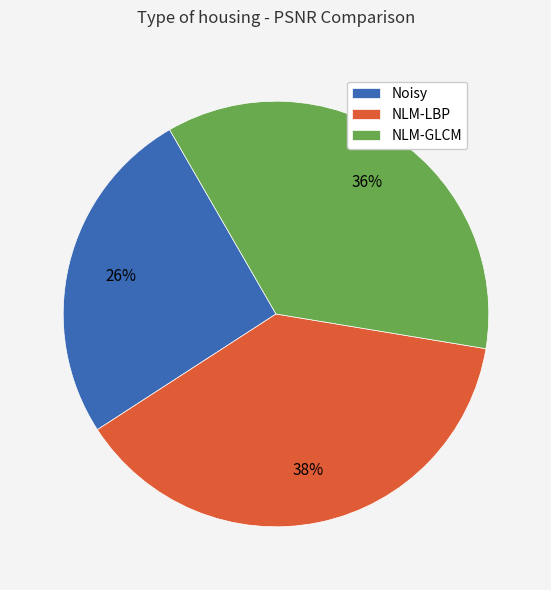

To the nearest percent, what portion does NLM-GLCM represent?

36%